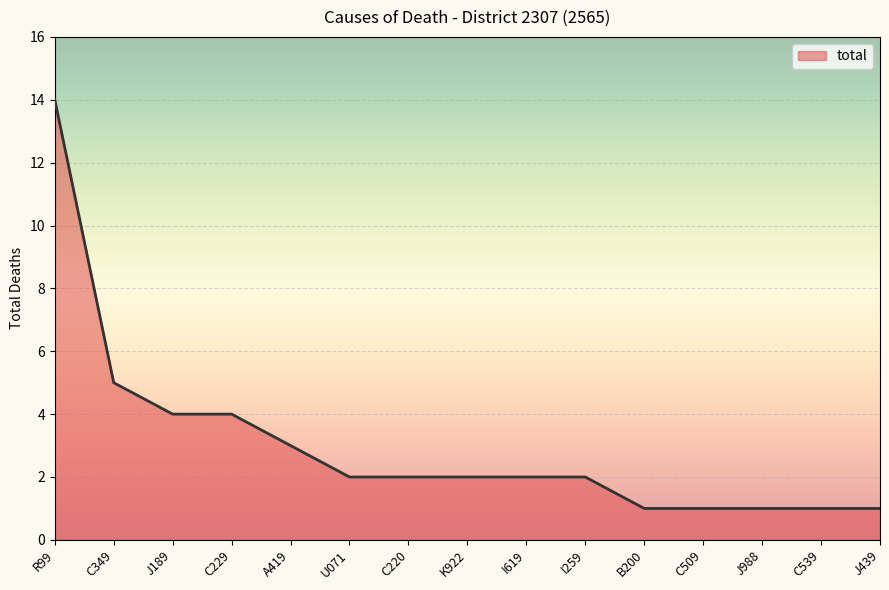

Reading right to left, what are all the values shown in this chart?

1	1	1	1	1	2	2	2	2	2	3	4	4	5	14